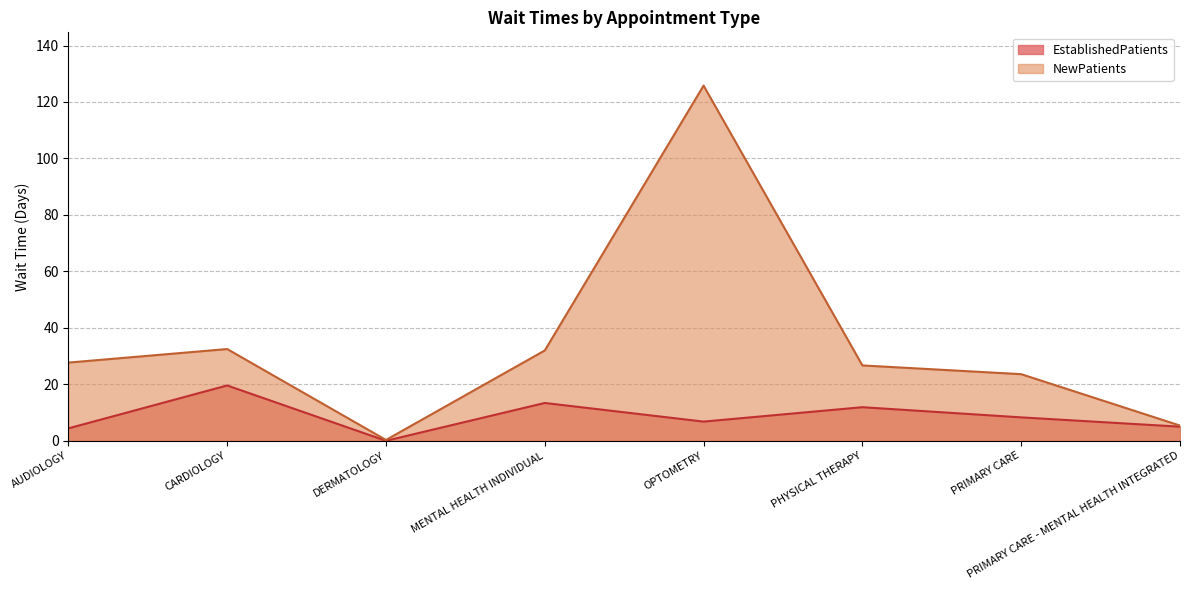

Which series has the largest total across all categories?

NewPatients